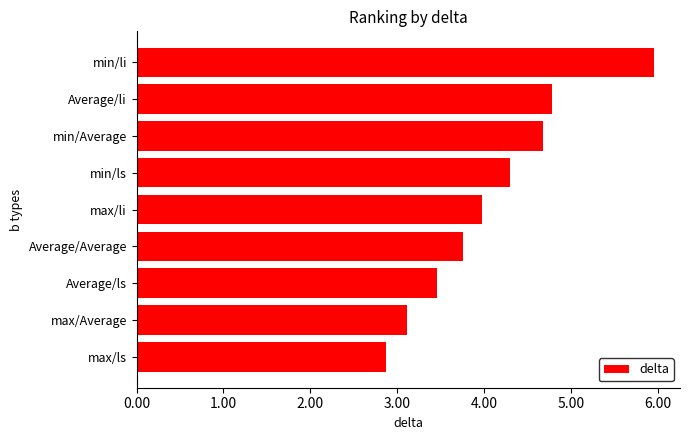

What is the difference between the maximum and minimum values?

3.1